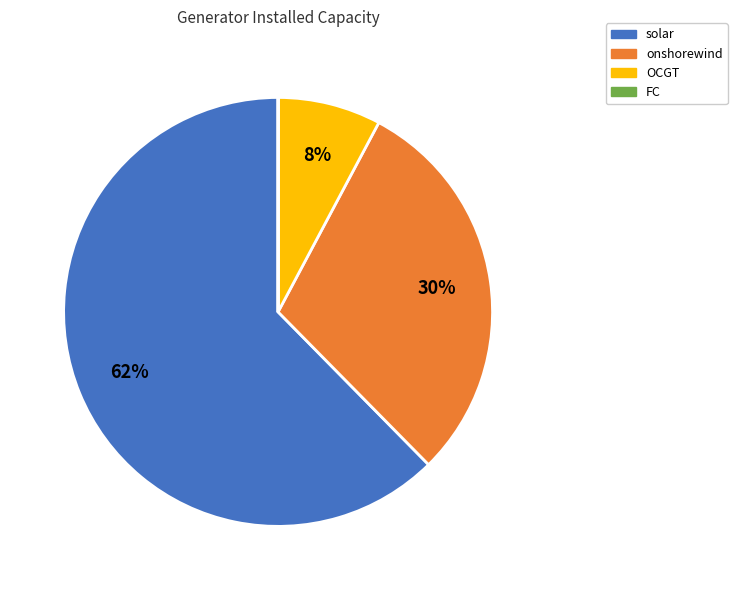

To the nearest percent, what is the difference between the onshorewind and OCGT slice percentages?

22%